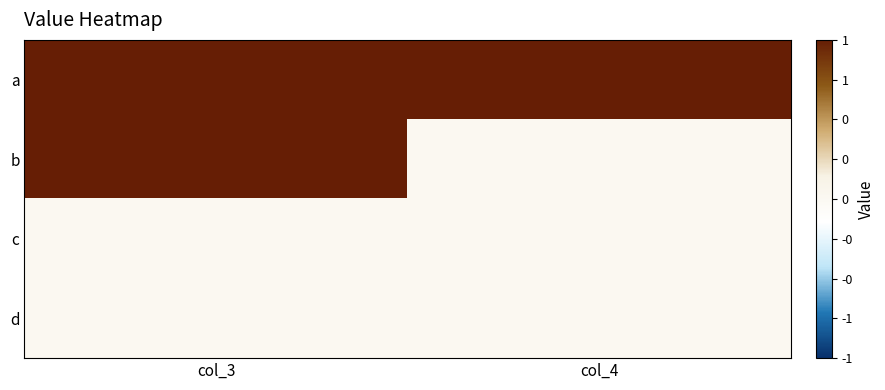

Rank the series by their maximum value, from lowest to highest.

c, d, a, b